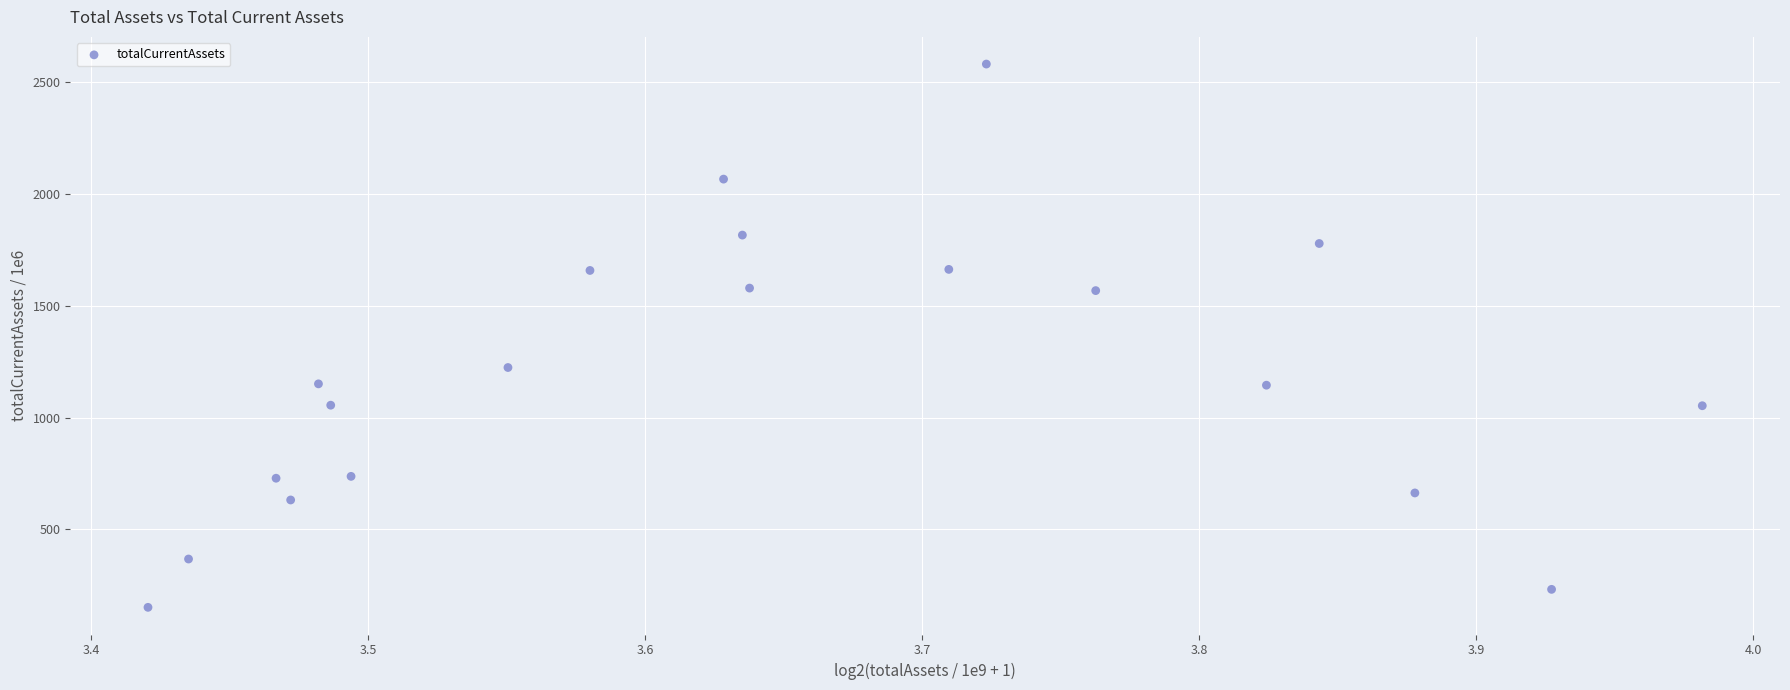

What Y value in the scatter plot is closest to 1366?

1224.1